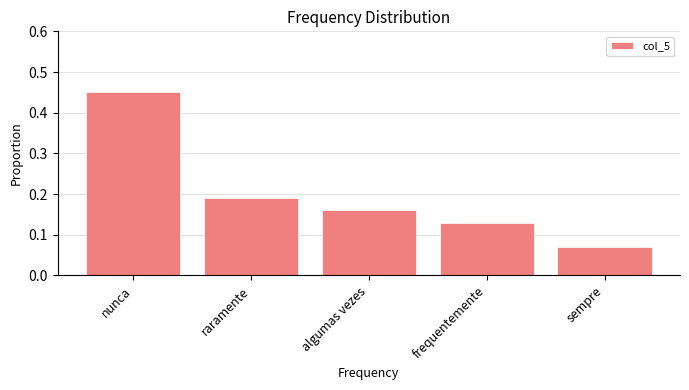

Which label corresponds to the smallest value in the chart?

sempre